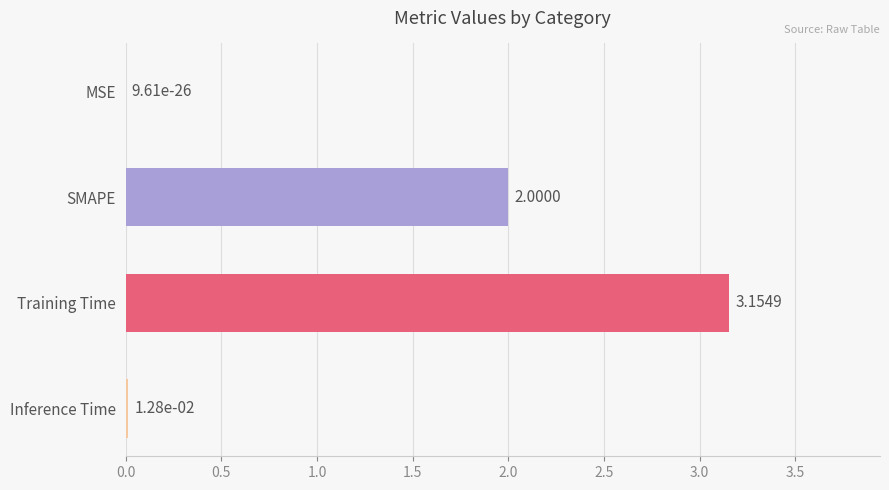

Which has a higher value, Training Time or Inference Time?

Training Time